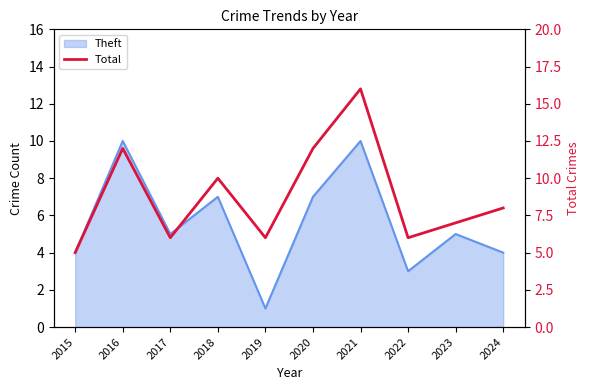

Which has a higher value, 2021 or 2019?

2021